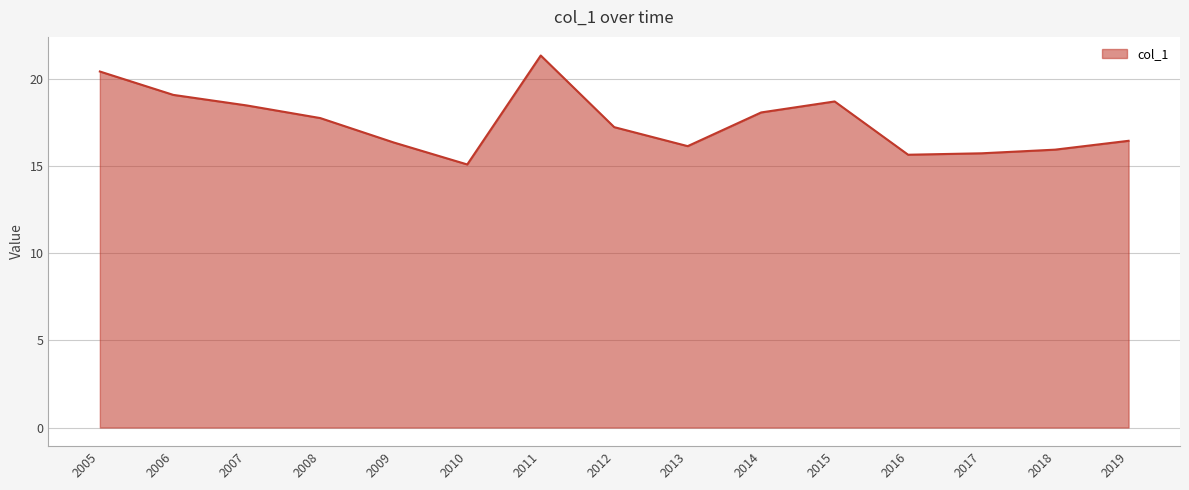

How many lines are shown in the chart?

1